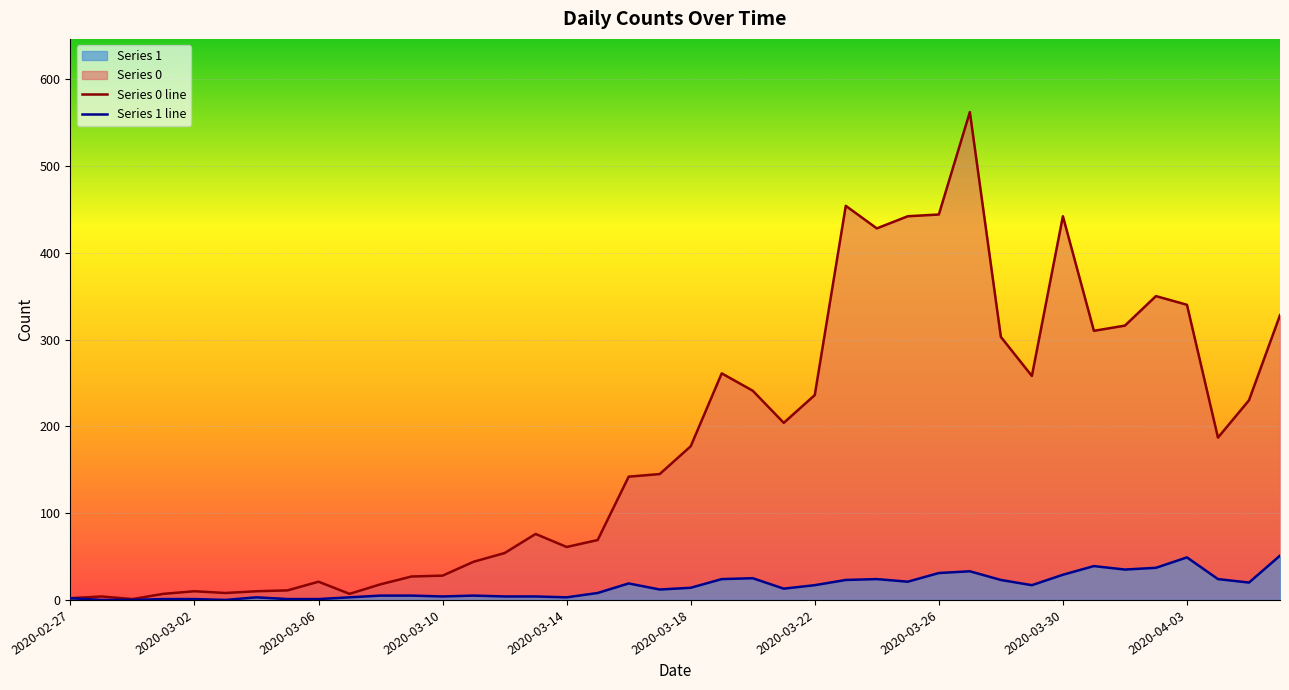

Which series has the largest total across all categories?

Series 0 line